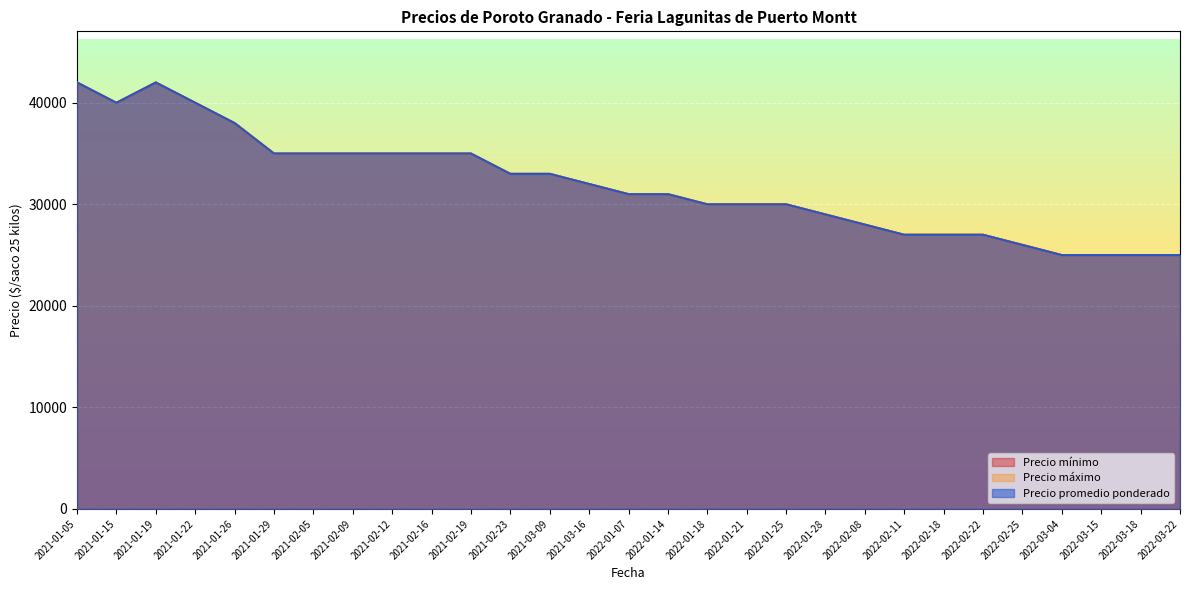

True or false: Precio máximo and Precio mínimo cross at least once.

False